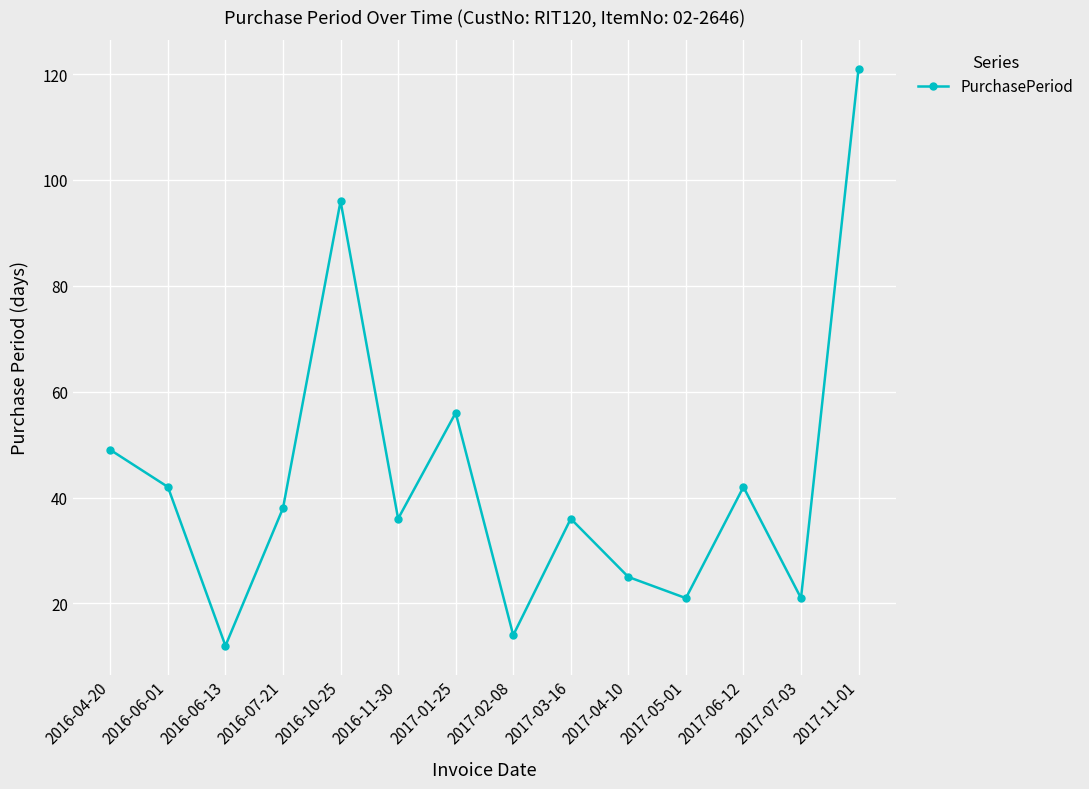

True or false: there are more than 0 points higher than both neighbors.

True